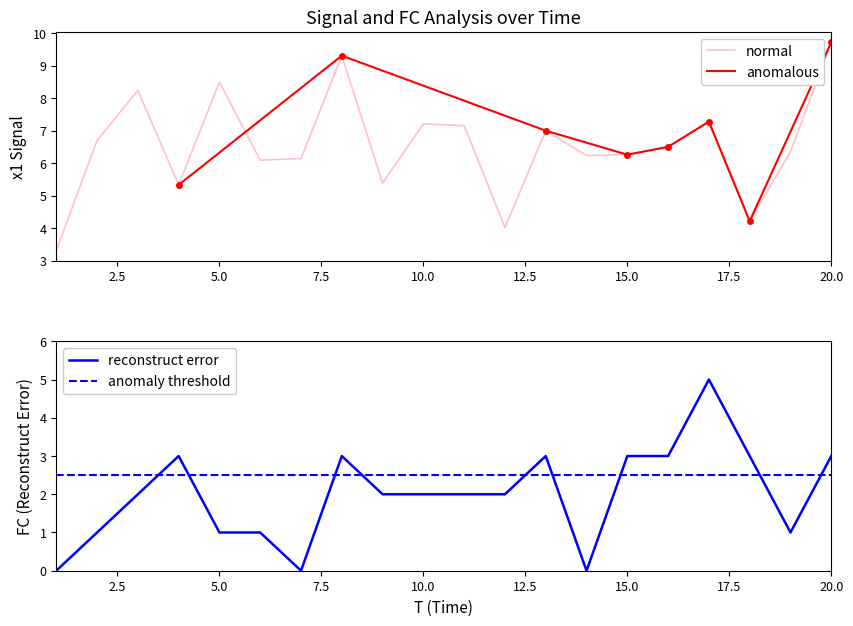

The normal series shows 7.2 at 10.0. True or false?

True